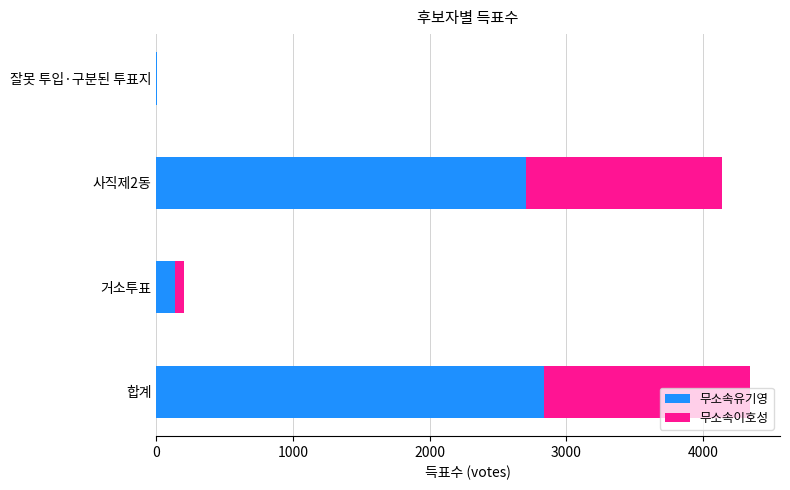

What is the maximum value for 무소속유기영?

2840